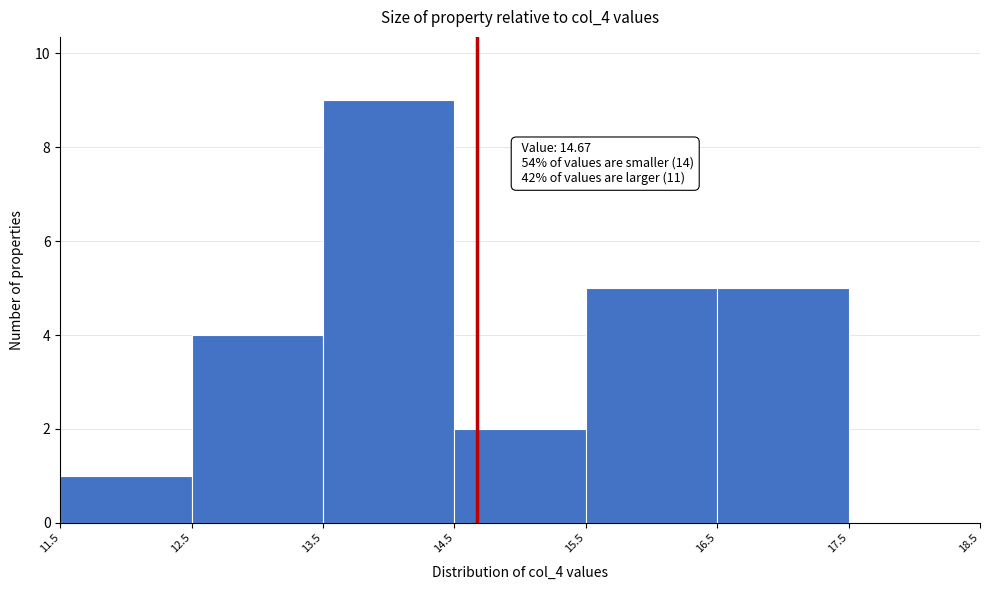

Over which range of the x-axis is the bar tallest?

13.5 to 14.5